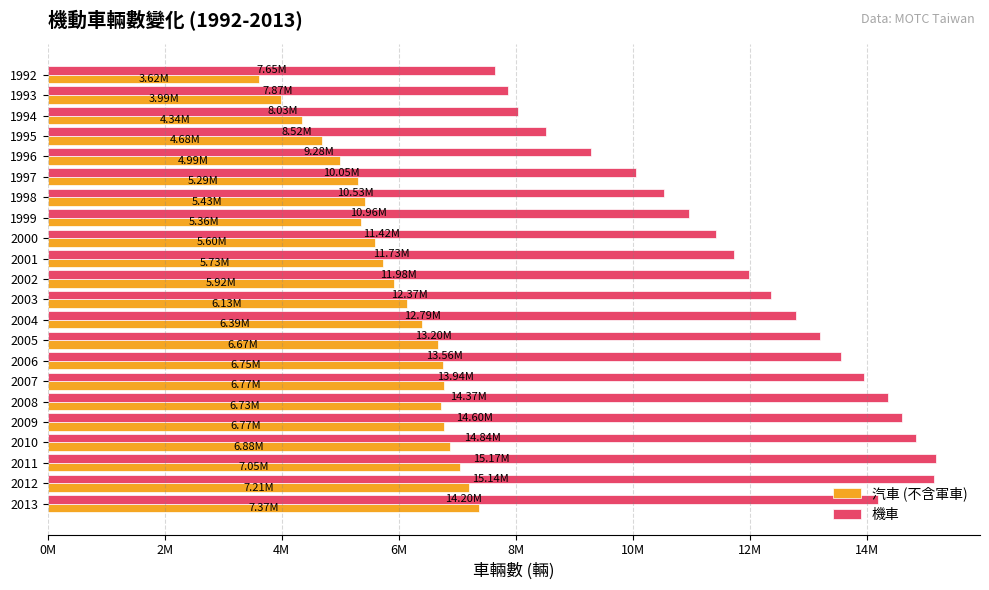

What are all the series names shown in the legend?

汽車 (不含軍車), 機車